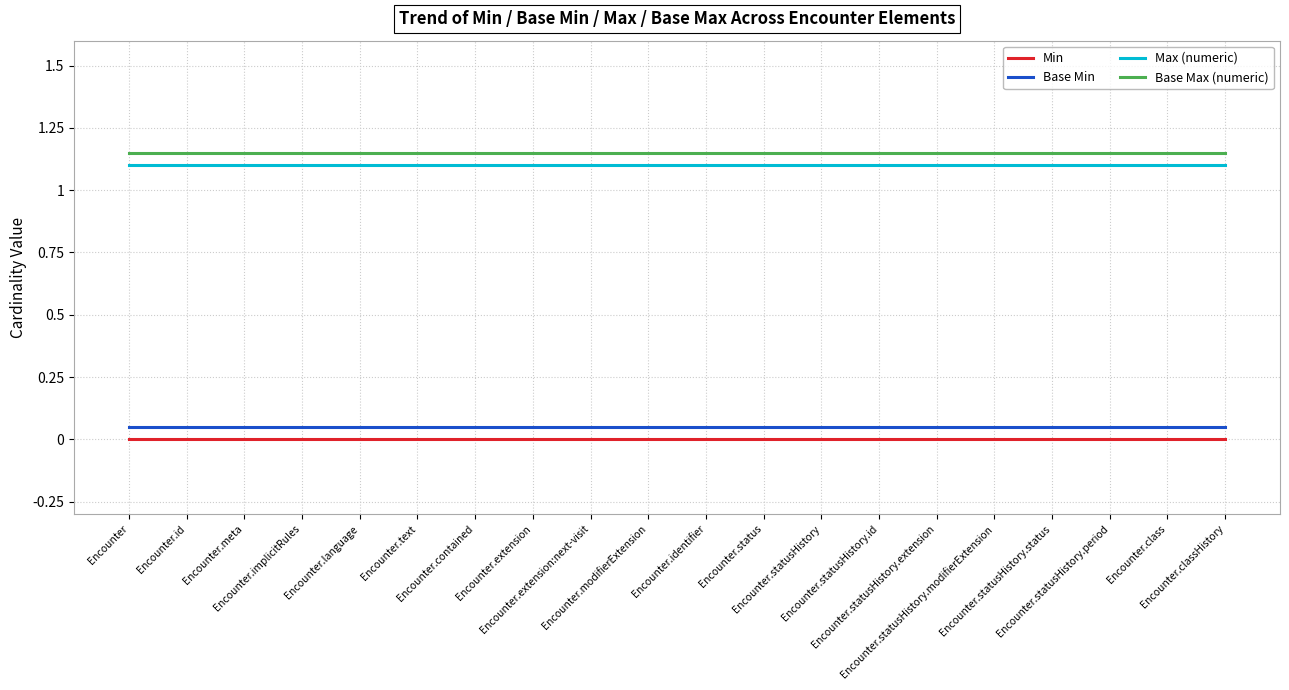

True or false: Base Max (numeric) and Max (numeric) cross at least once.

False